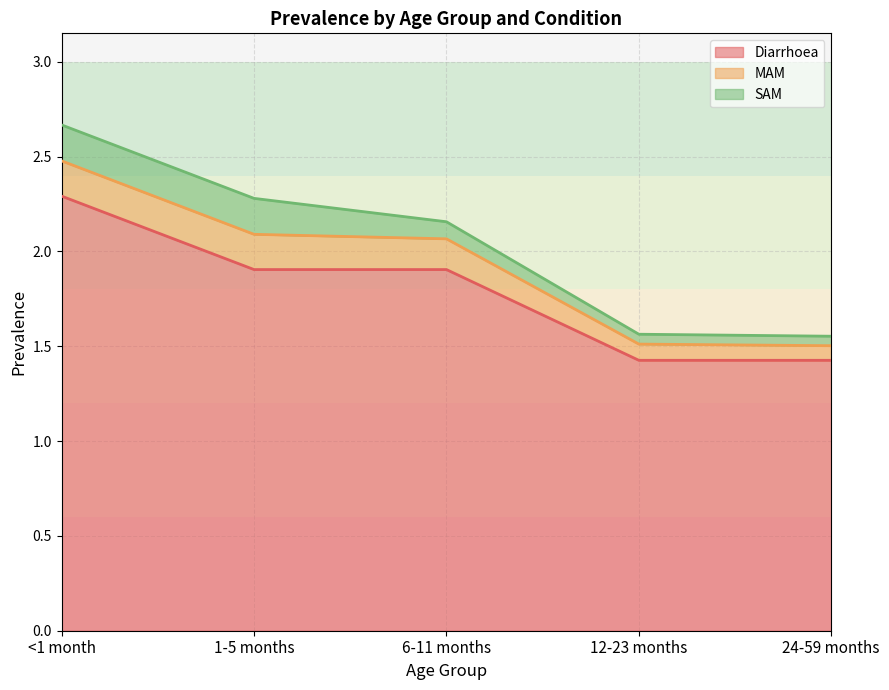

The value of SAM at 6-11 months is 0.1. True or false?

True